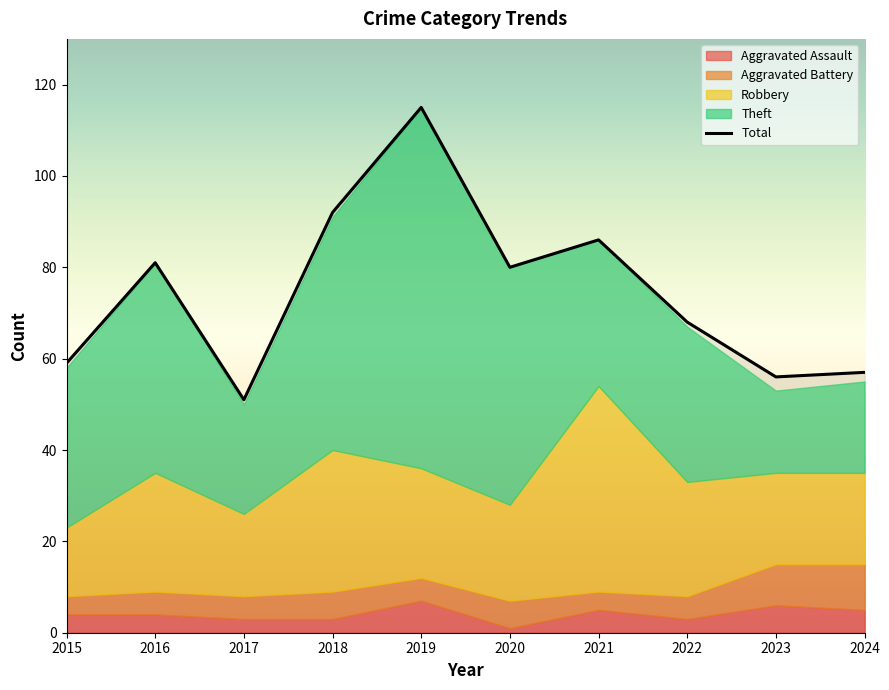

Reading left to right, list all the values displayed in this chart.

59	81	51	92	115	80	86	68	56	57